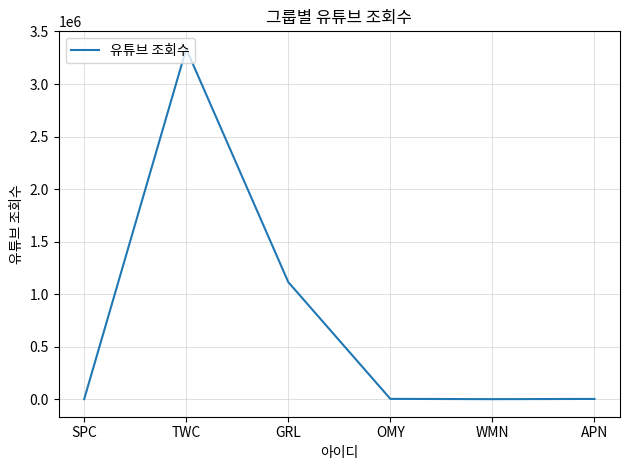

True or false: there are more than 0 points higher than both neighbors.

True